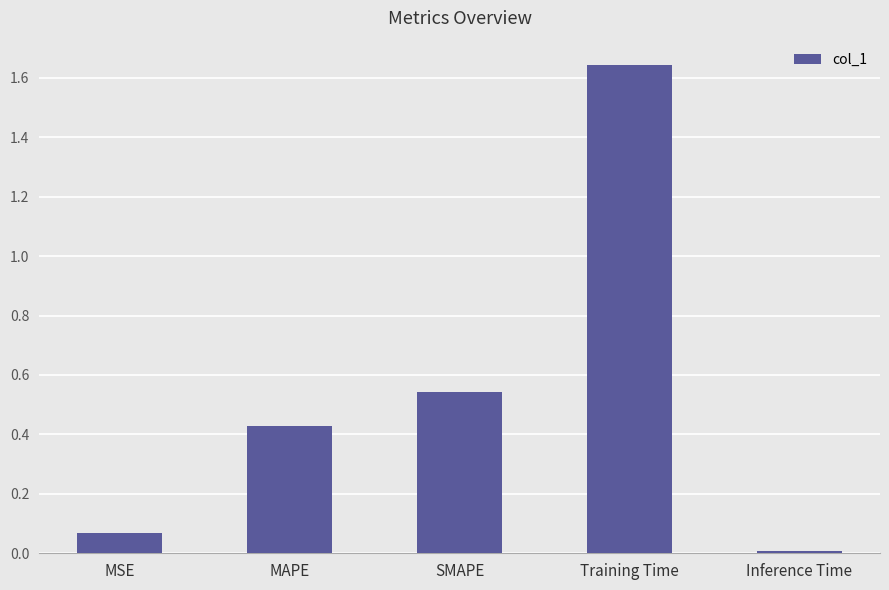

Between MSE and Training Time, which is larger?

Training Time